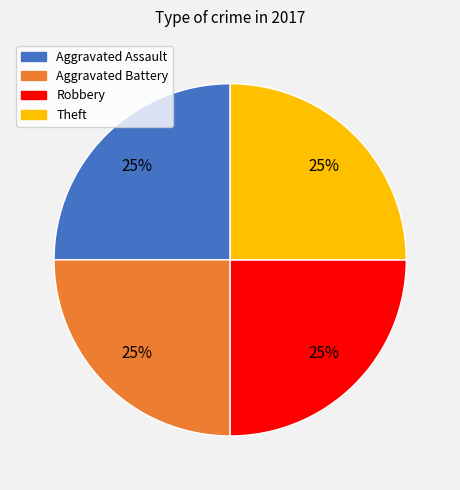

Is there any slice that represents more than half of the pie?

No